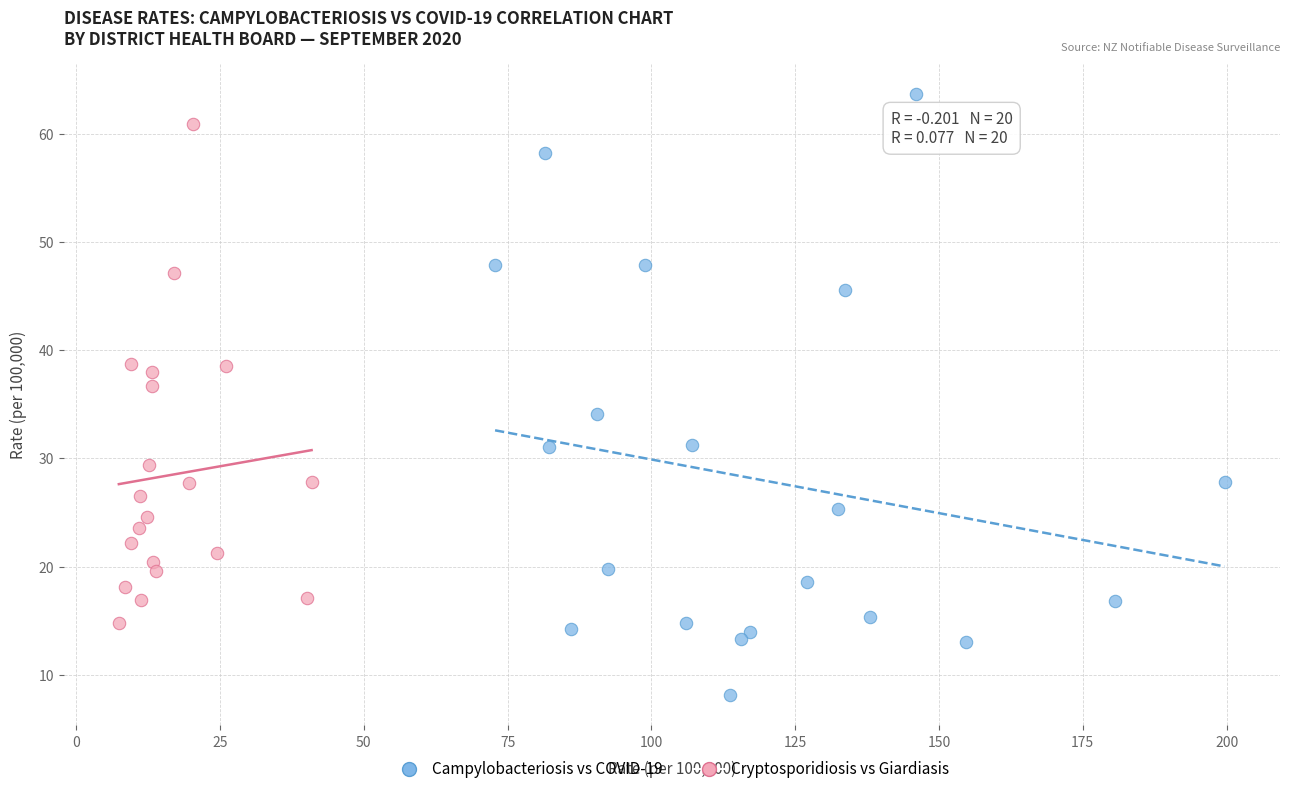

Which series reaches the minimum Y coordinate?

Campylobacteriosis vs COVID-19